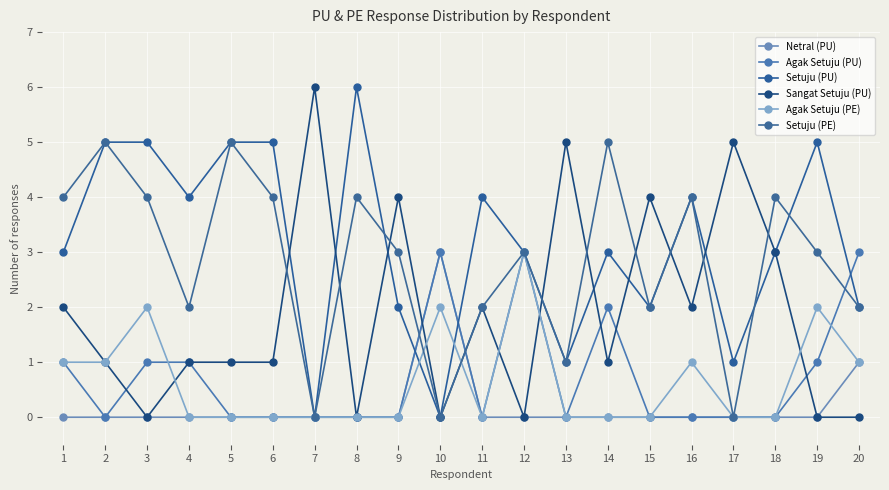

True or false: Agak Setuju (PE) has more than 2 interior local peaks.

True